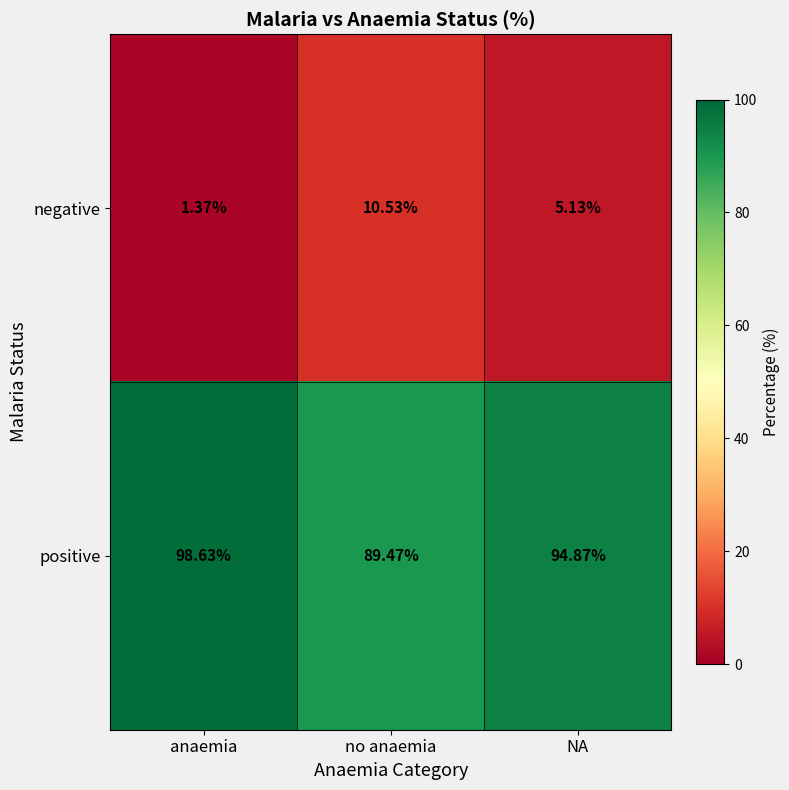

Which series has the largest total across all categories?

positive